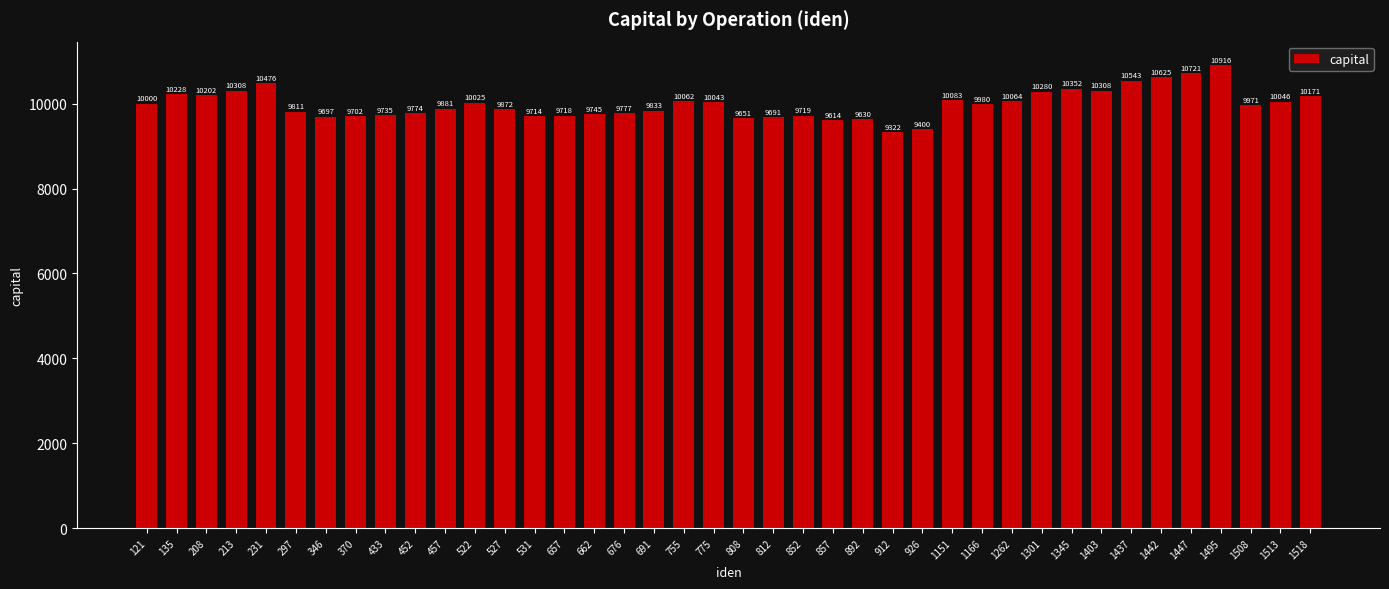

How many series are shown in this chart?

1